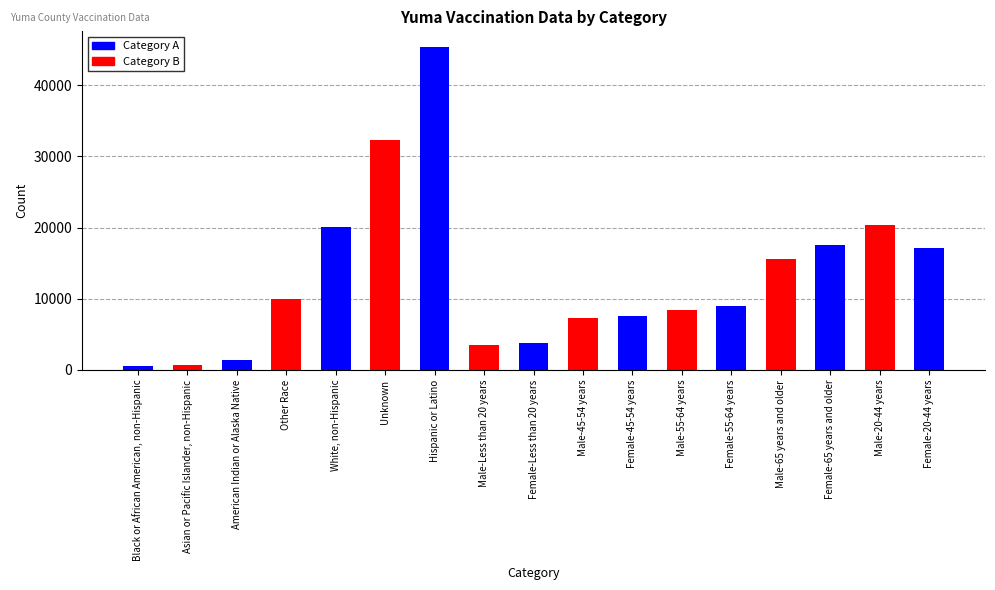

List the labels in order of value, smallest first.

Black or African American, non-Hispanic, Asian or Pacific Islander, non-Hispanic, American Indian or Alaska Native, Male-Less than 20 years, Female-Less than 20 years, Male-45-54 years, Female-45-54 years, Male-55-64 years, Female-55-64 years, Other Race, Male-65 years and older, Female-20-44 years, Female-65 years and older, White, non-Hispanic, Male-20-44 years, Unknown, Hispanic or Latino